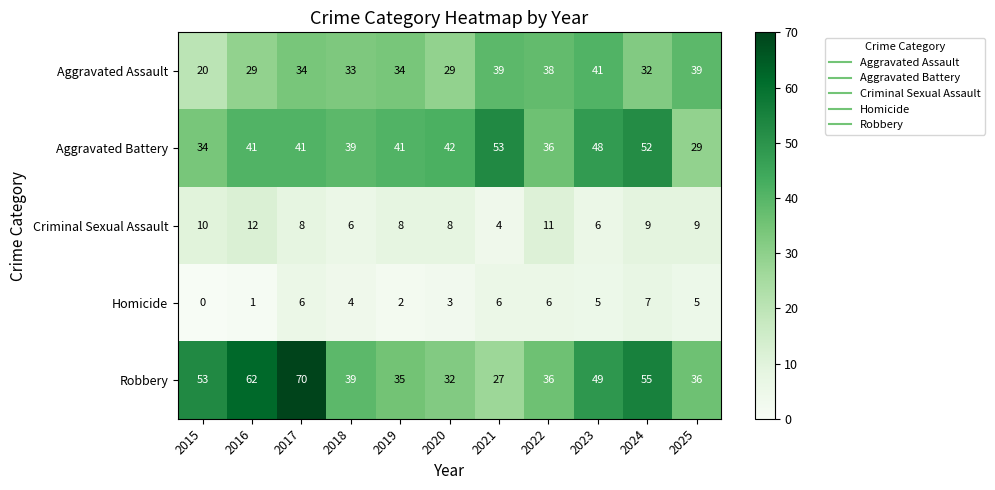

Count the number of categories in the chart.

11